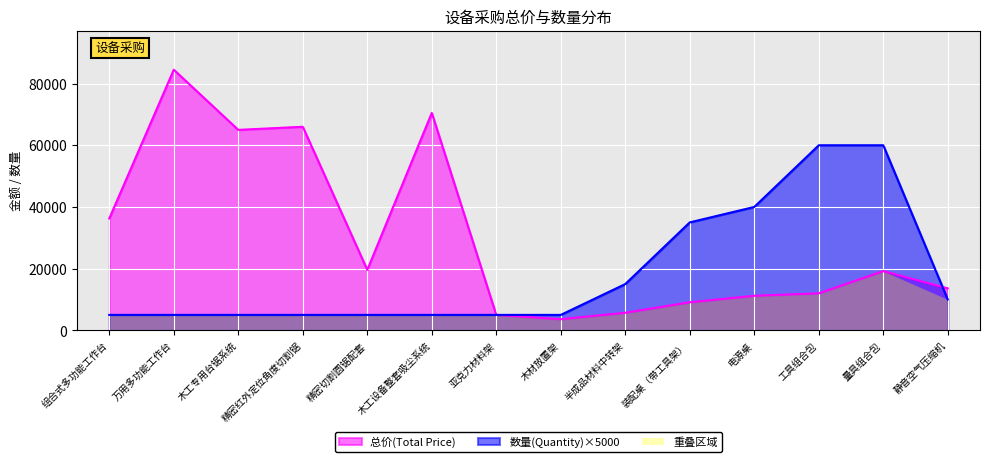

What is the spread (max minus min) of values at 装配桌（带工具架）?

25900